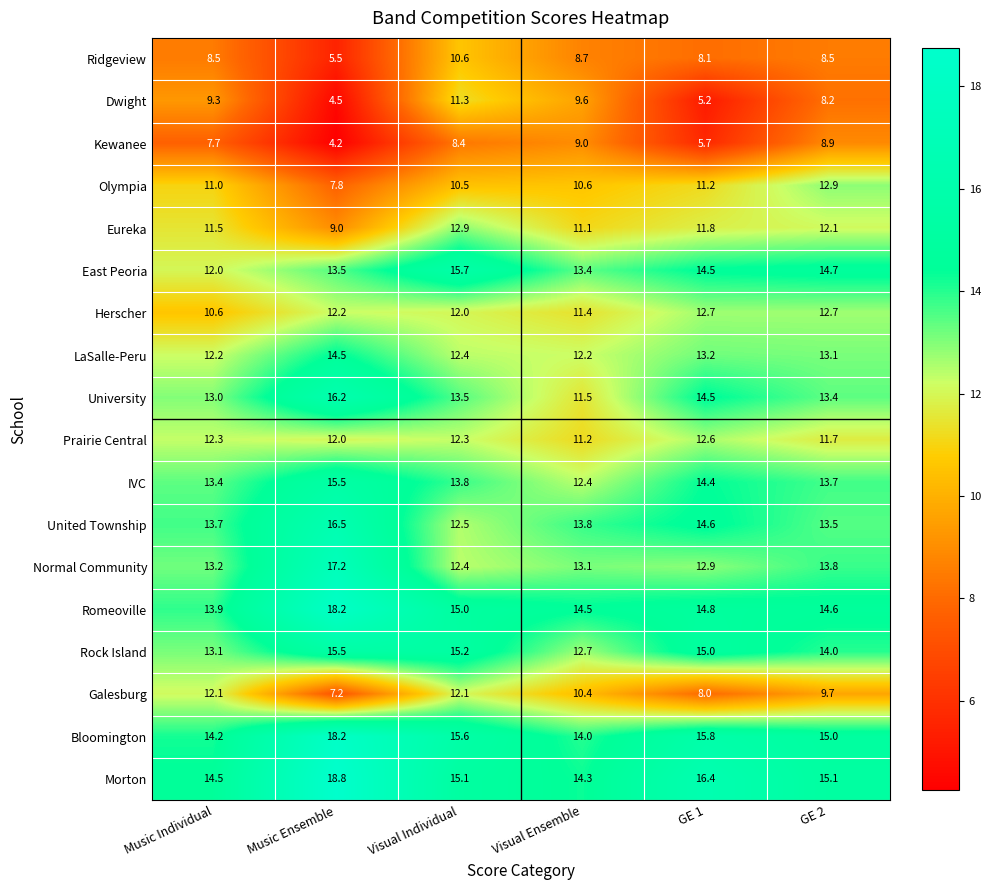

Read the East Peoria value at Music Individual.

12.0